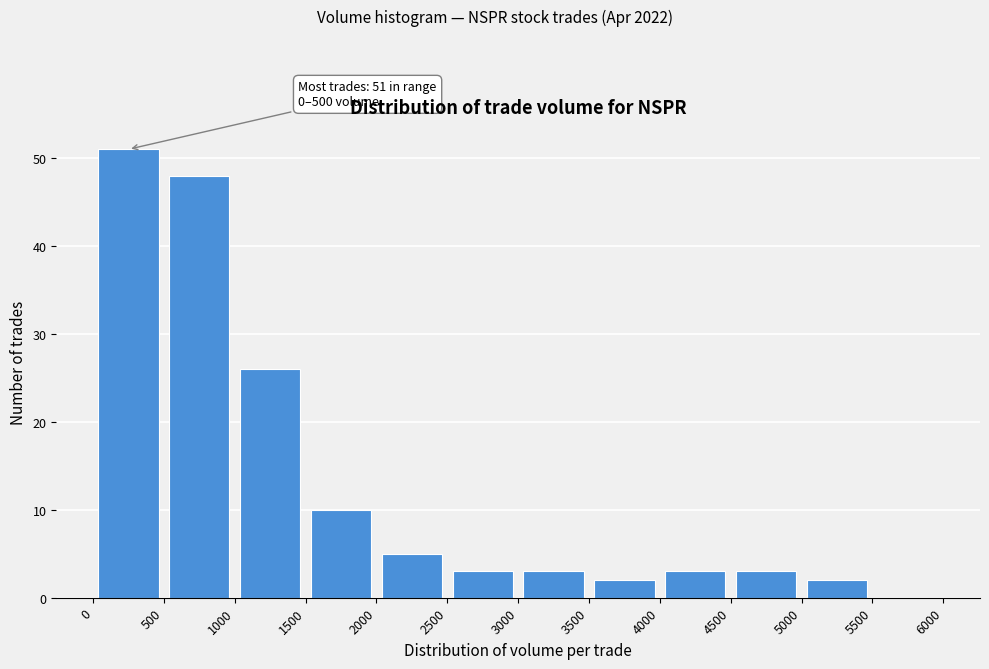

Over which range of the x-axis is the bar tallest?

0 to 500